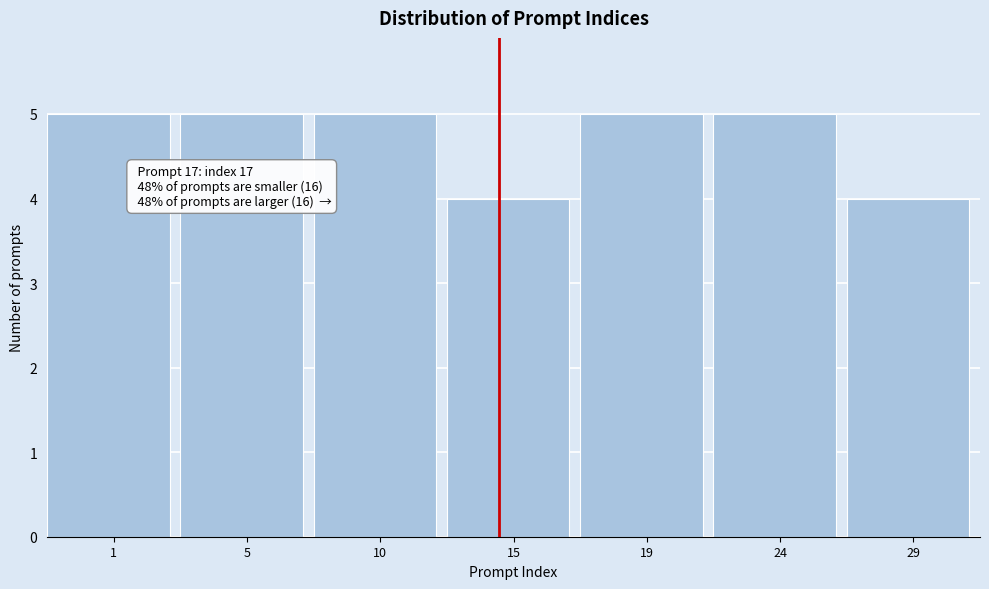

Reading right to left, extract all data points from this chart.

4	5	5	4	5	5	5